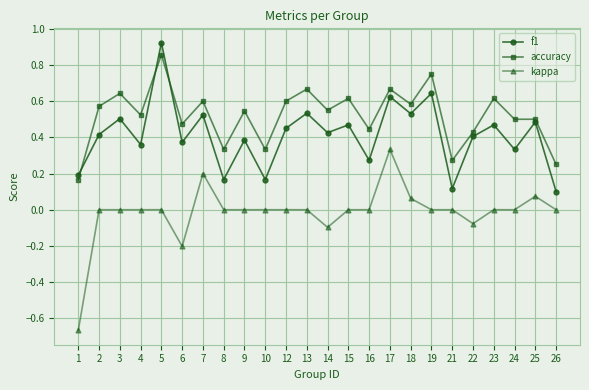

Is the value of kappa at 10 greater than the value of f1 at 13?

No